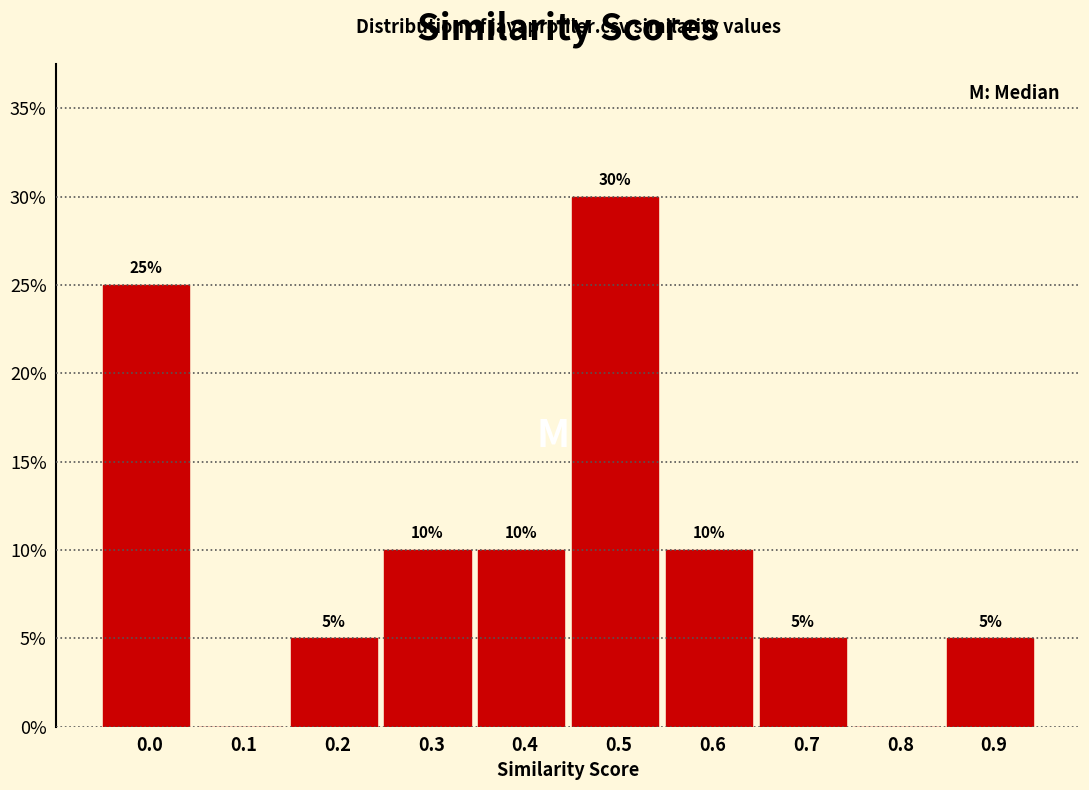

Are the bars horizontal?

No